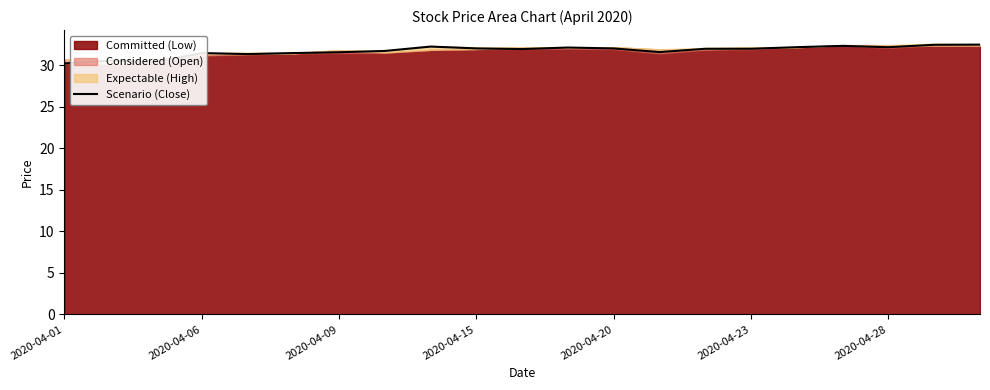

What is the lowest value of the Scenario (Close) series?

30.2